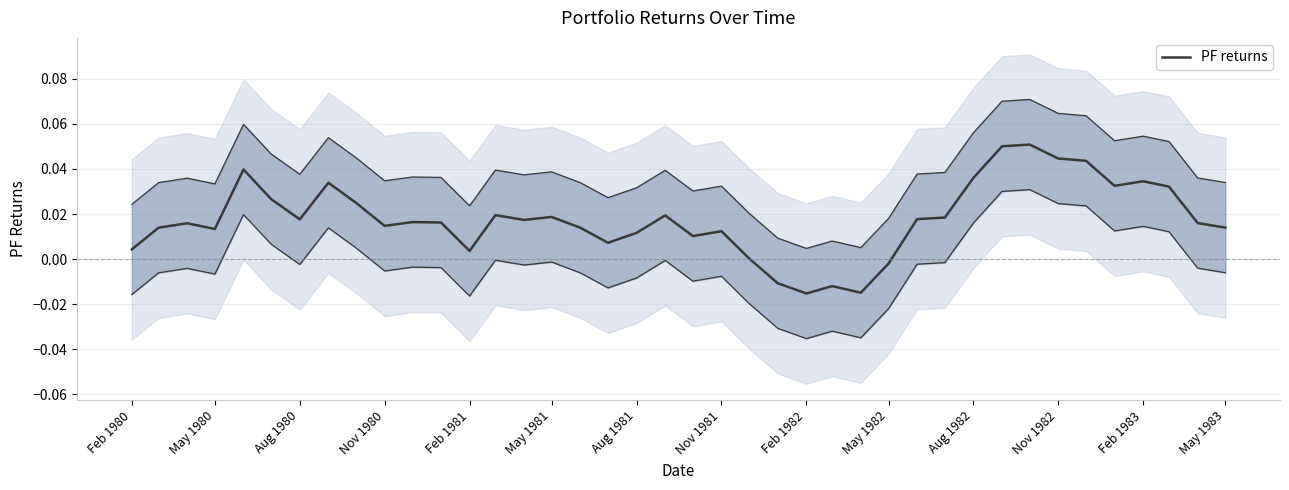

At which category does the chart reach its minimum across all series?

Feb 1982